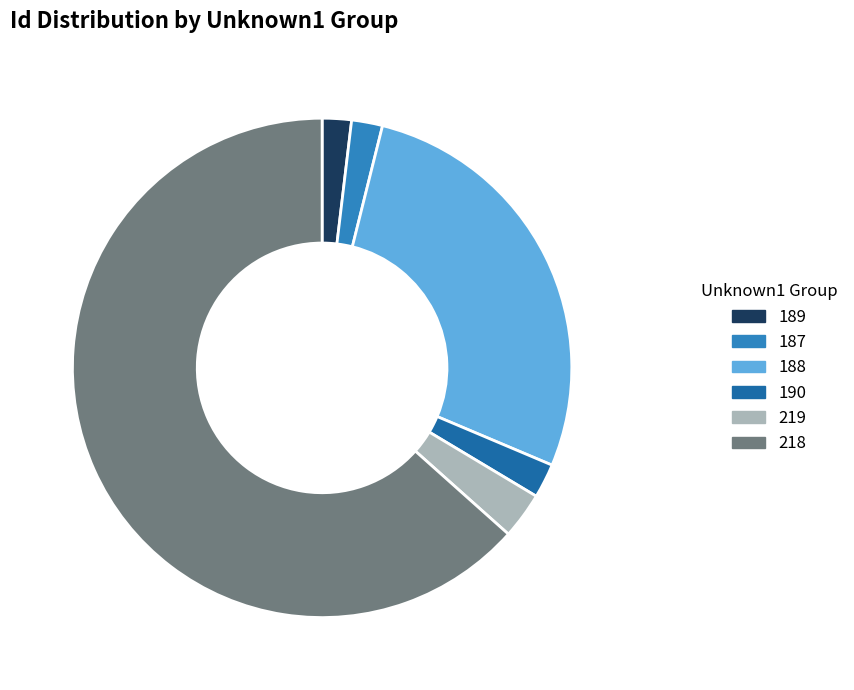

Approximately how many times larger is the value at 218 compared to 219?

21.1